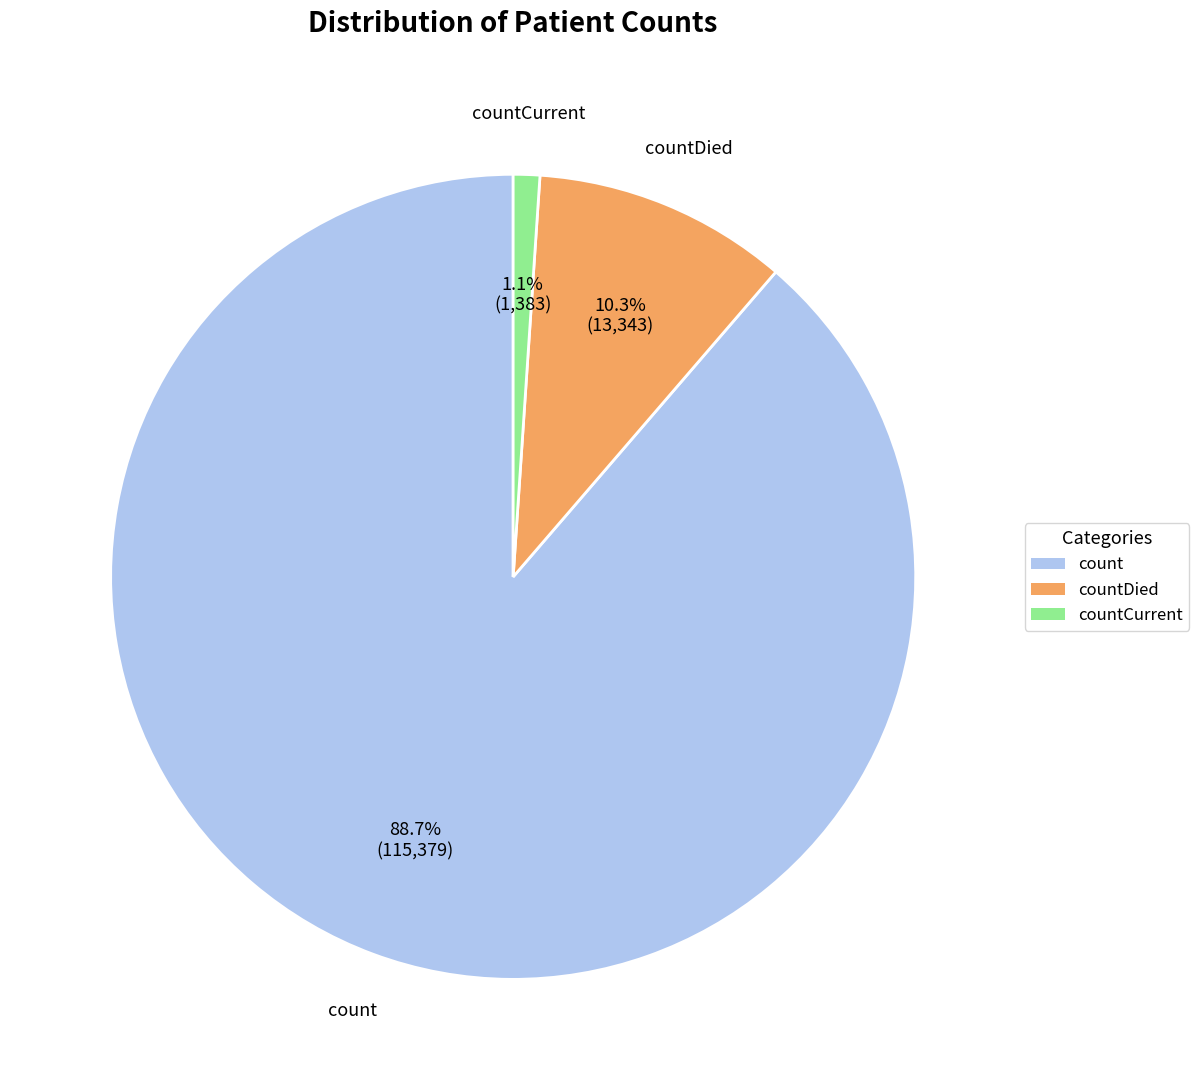

What percentage do count and countCurrent together represent?

89.7%